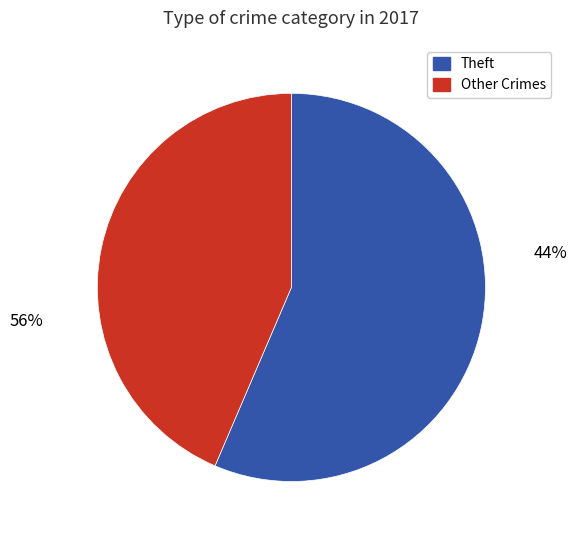

Which category accounts for the majority?

Theft